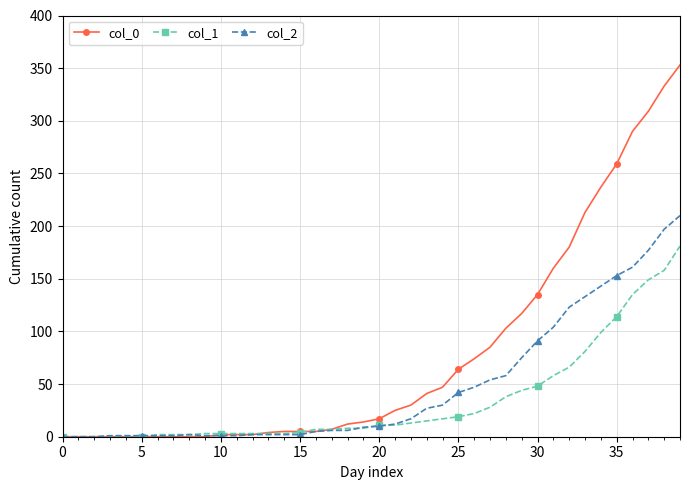

Rank the series by their maximum value, from lowest to highest.

col_1, col_2, col_0